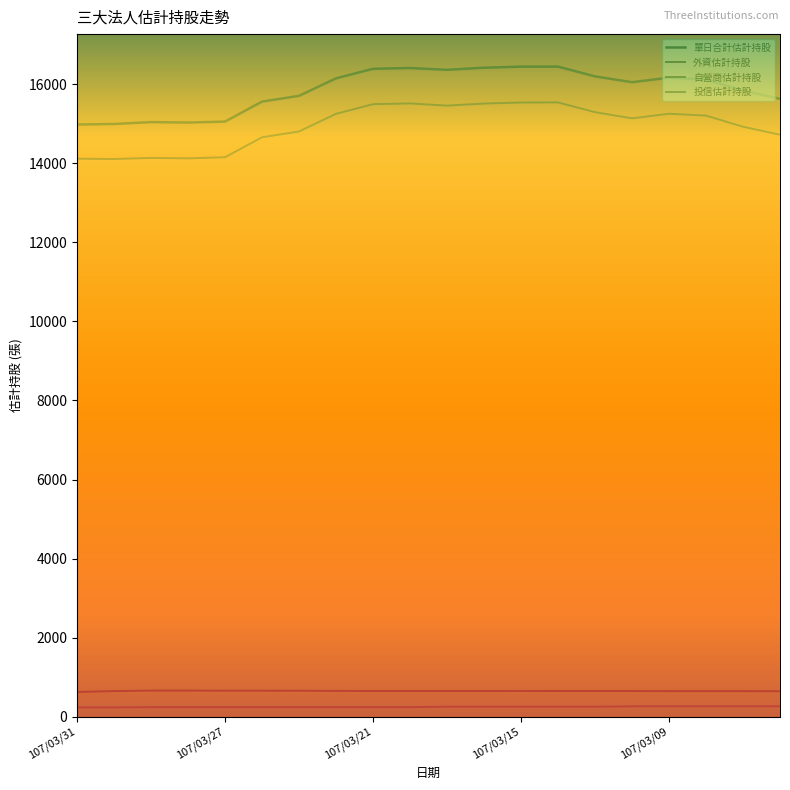

Reading right to left, what are all the values shown in this chart?

單日合計估計持股: 15632	15836	16119	16165	16051	16198	16445	16444	16417	16364	16409	16390	16148	15706	15560	15055	15030	15041	14994	14980
外資估計持股: 14723	14924	15207	15253	15137	15293	15540	15537	15511	15458	15514	15495	15251	14805	14658	14153	14125	14136	14108	14116
自營商估計持股: 645	648	648	648	650	651	651	653	652	652	652	652	654	658	659	659	662	662	649	627
投信估計持股: 264	264	264	264	264	254	254	254	254	254	243	243	243	243	243	243	243	243	237	237